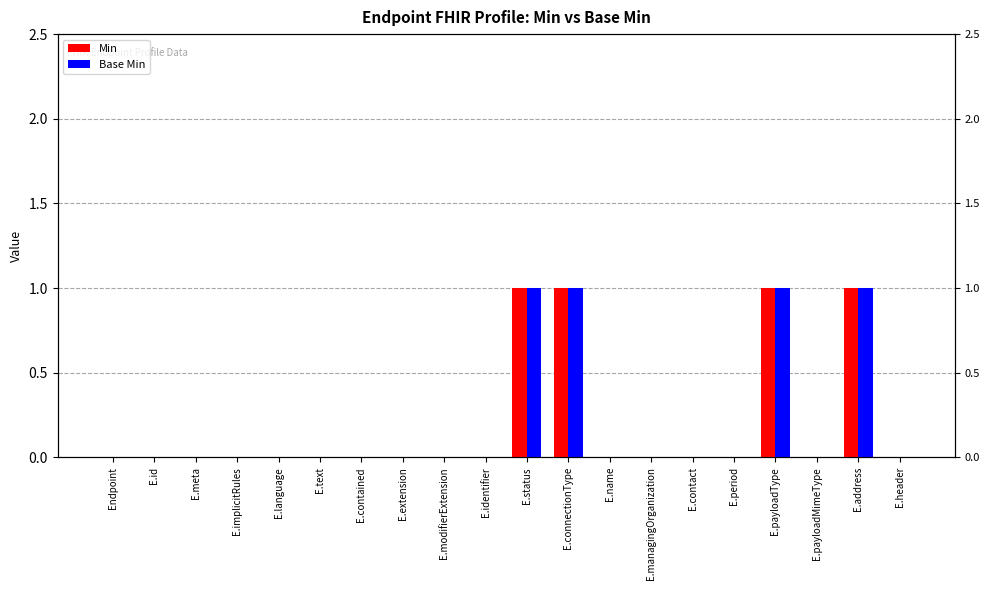

How many values in Min are above zero?

4